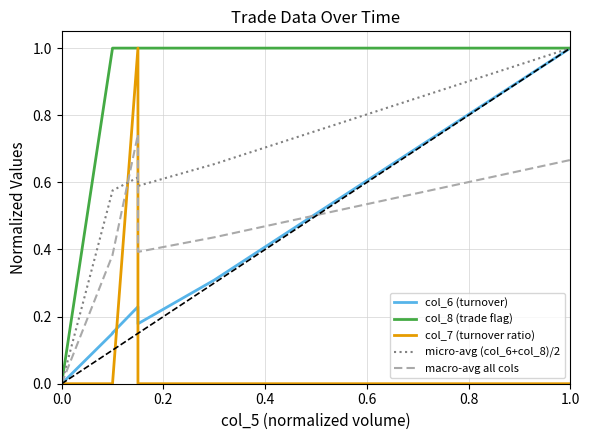

True or false: col_7 (turnover ratio) and macro-avg all cols intersect in this chart.

True